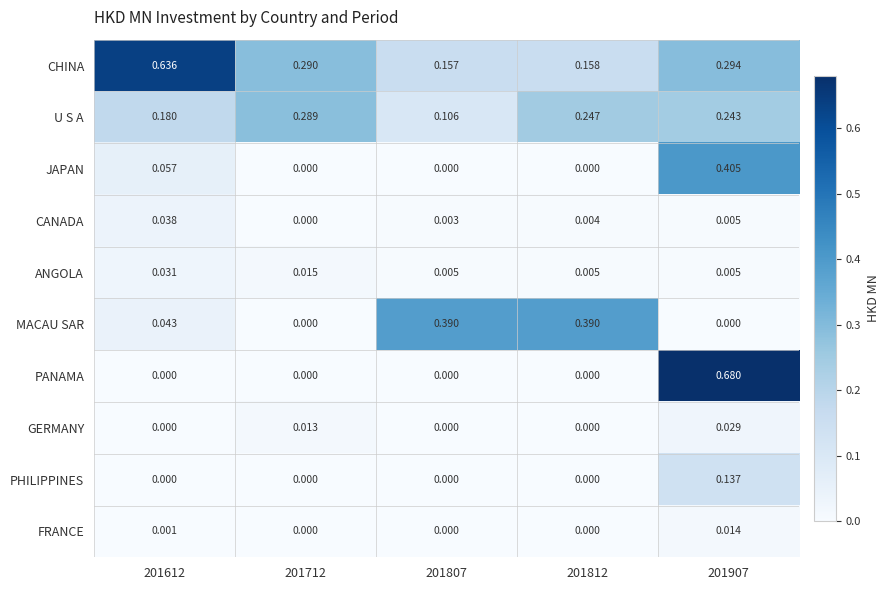

Which series changed the most between 201807 and 201812?

U S A